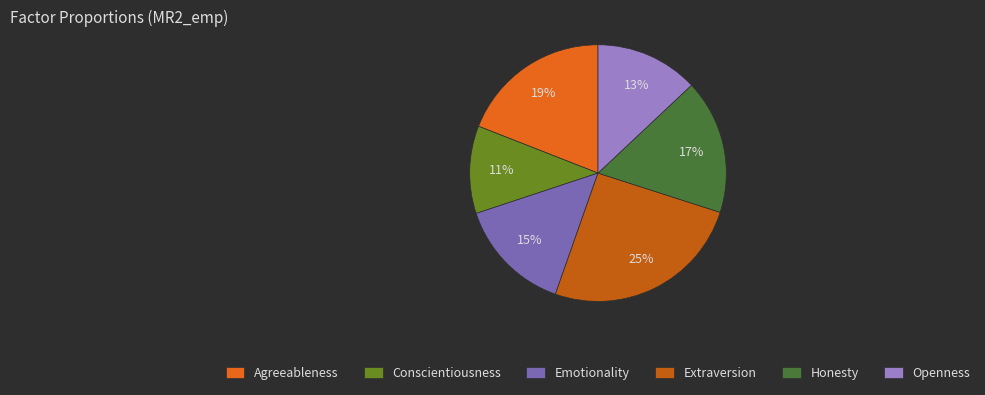

Is it true that Openness is 13% of the pie?

True